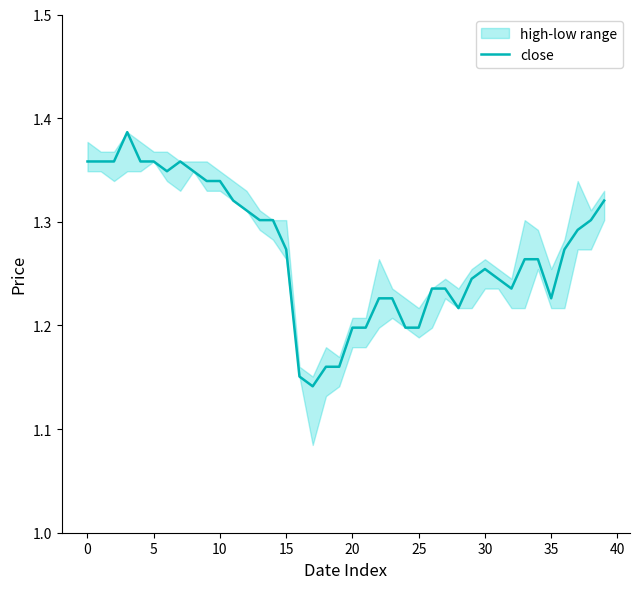

Between 37 and 12, which is larger?

12